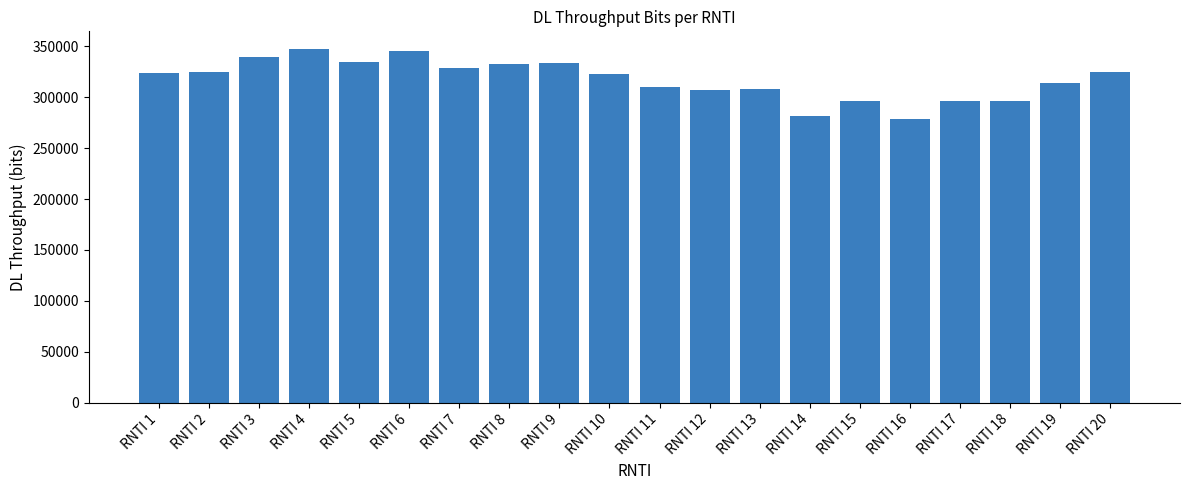

Count the number of data series in this chart.

1